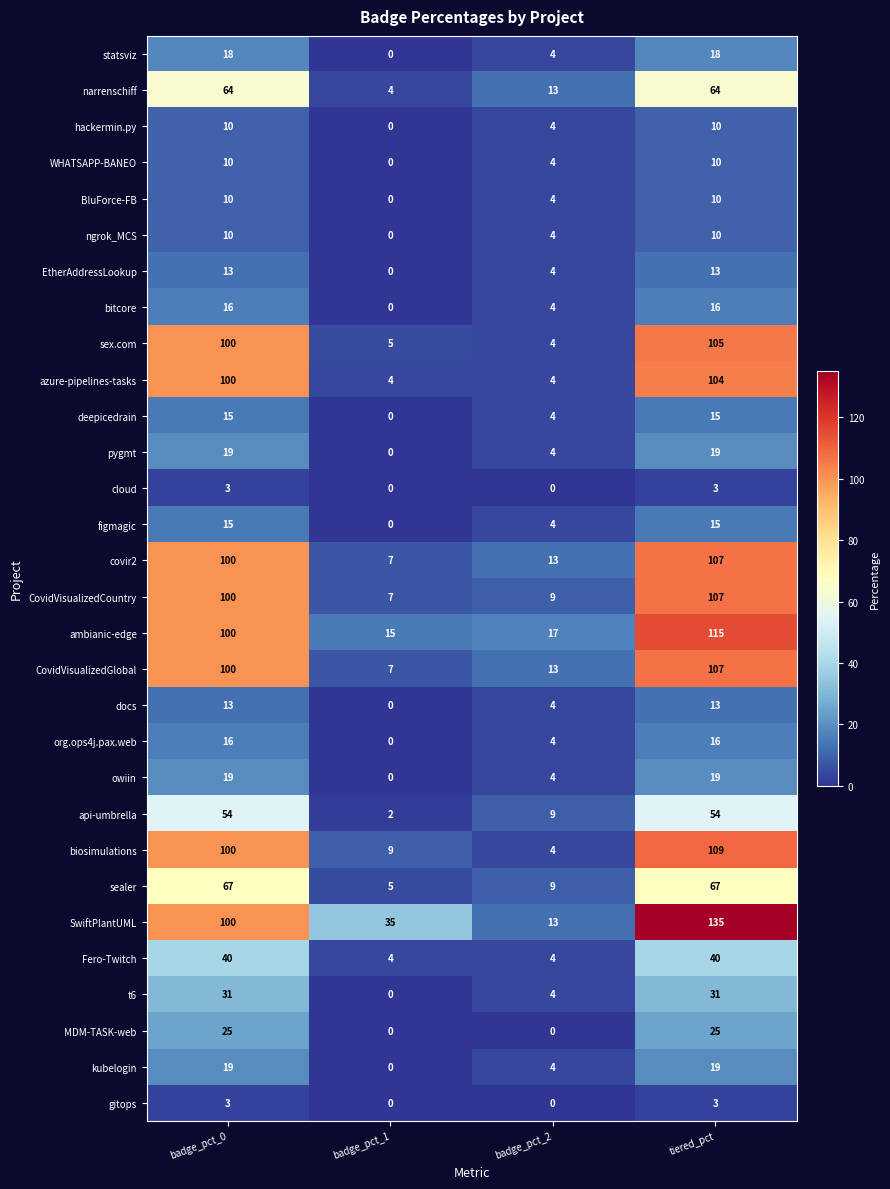

The value of CovidVisualizedCountry at badge_pct_2 is 9. True or false?

True